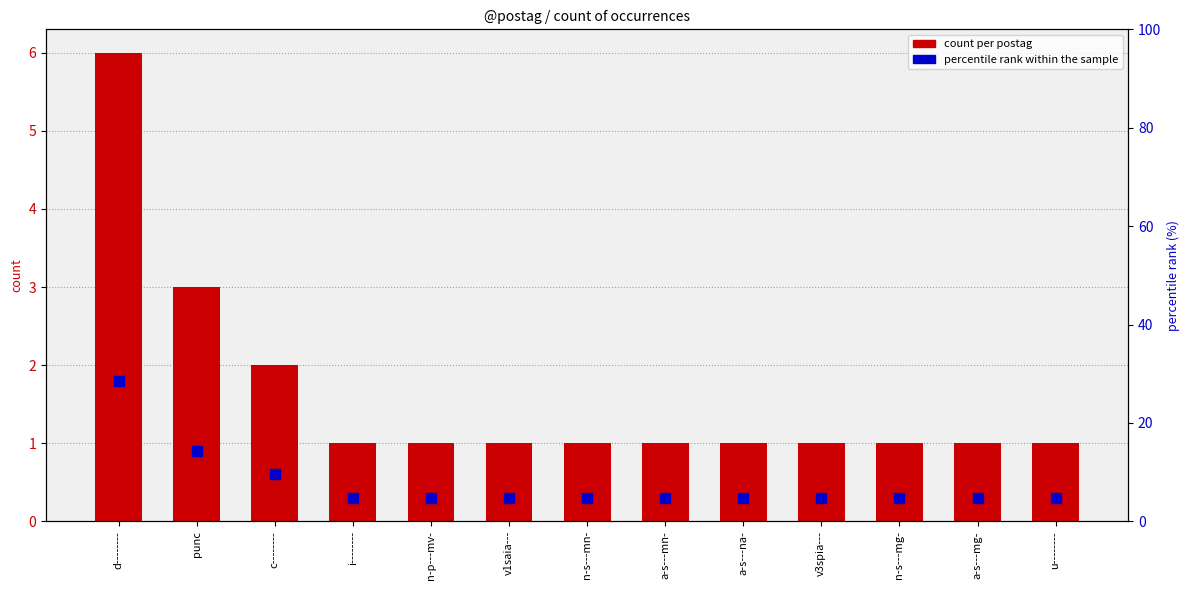

Which series reaches the maximum Y coordinate?

percentile rank within the sample